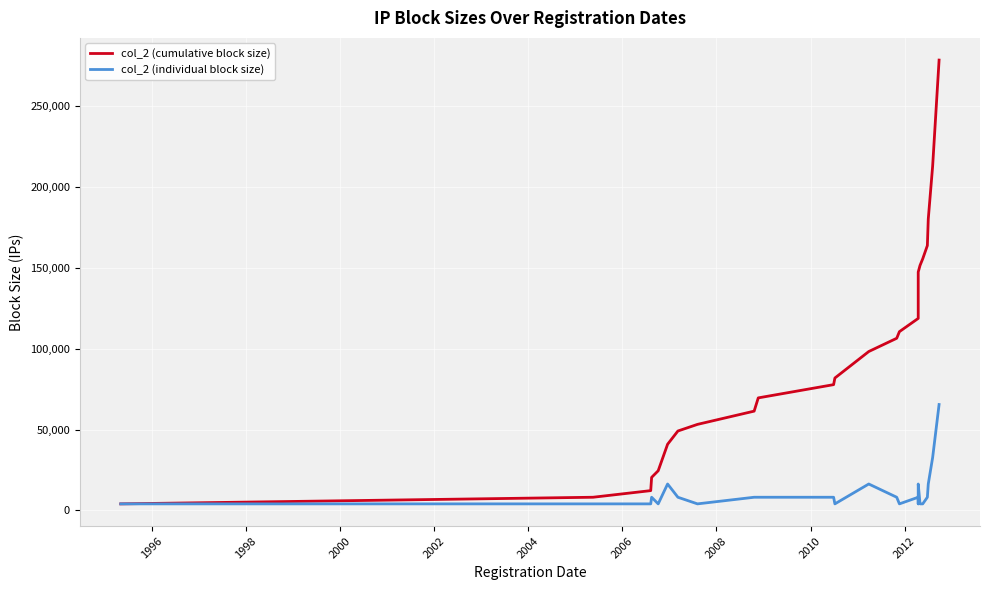

How many interior local valleys does the col_2 (individual block size) series have?

5